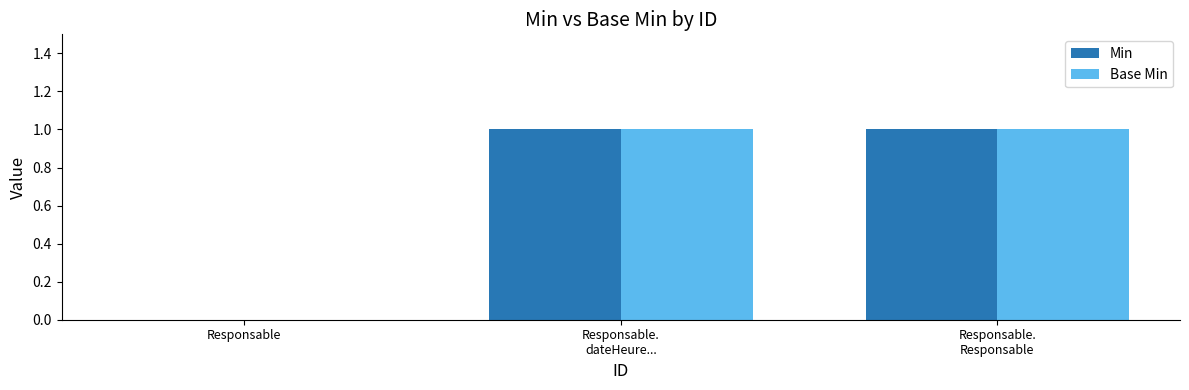

What is the average value of the Min series?

1